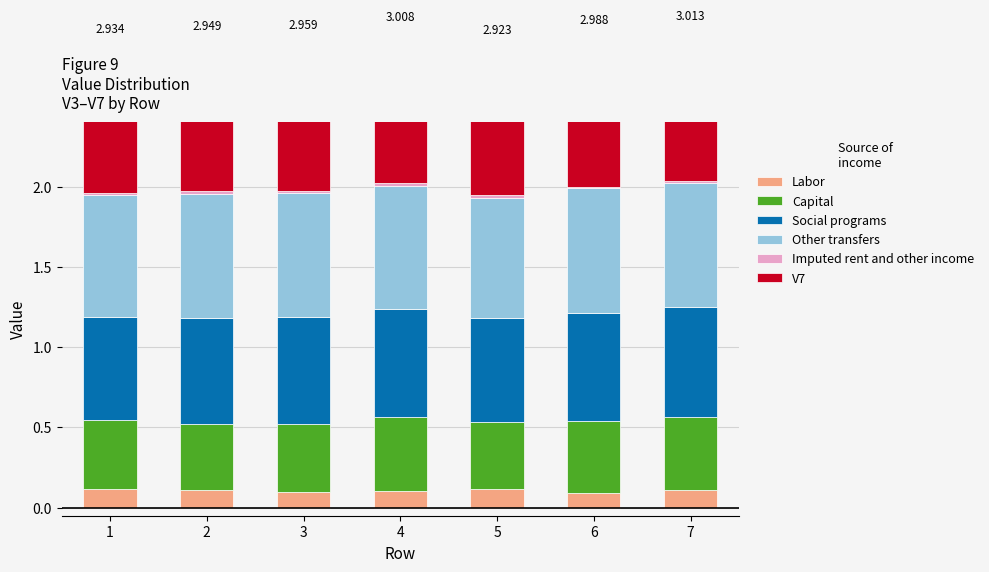

Reading left to right, list all the values displayed in this chart.

Labor: 0.1	0.1	0.1	0.1	0.1	0.1	0.1
Capital: 0.4	0.4	0.4	0.5	0.4	0.5	0.5
Social programs: 0.6	0.7	0.7	0.7	0.6	0.7	0.7
Other transfers: 0.8	0.8	0.8	0.8	0.7	0.8	0.8
Imputed rent and other income: 0.0	0.0	0.0	0.0	0.0	0.0	0.0
V7: 1.0	1.0	1.0	1.0	1.0	1.0	1.0